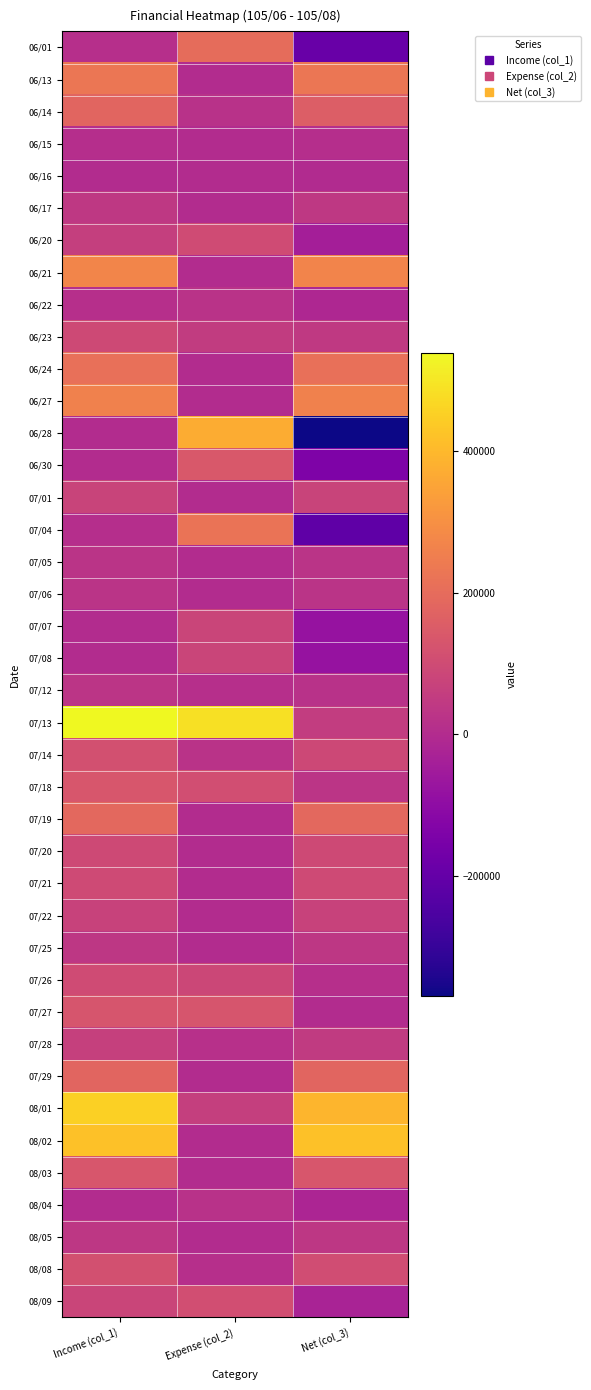

What is the spread (max minus min) of values at Expense (col_2)?

486000